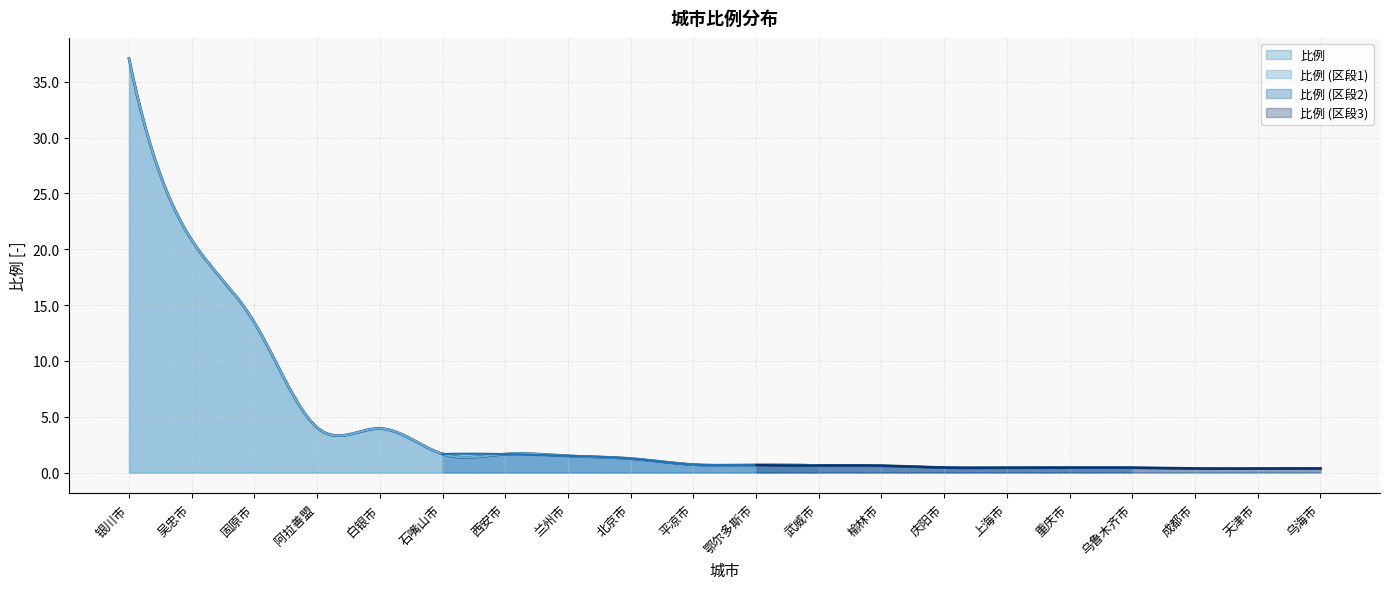

Reading right to left, list all the values displayed in this chart.

0.4	0.4	0.4	0.4	0.4	0.4	0.5	0.6	0.6	0.7	0.7	1.3	1.5	1.7	1.7	4.0	4.0	13.4	20.8	37.1